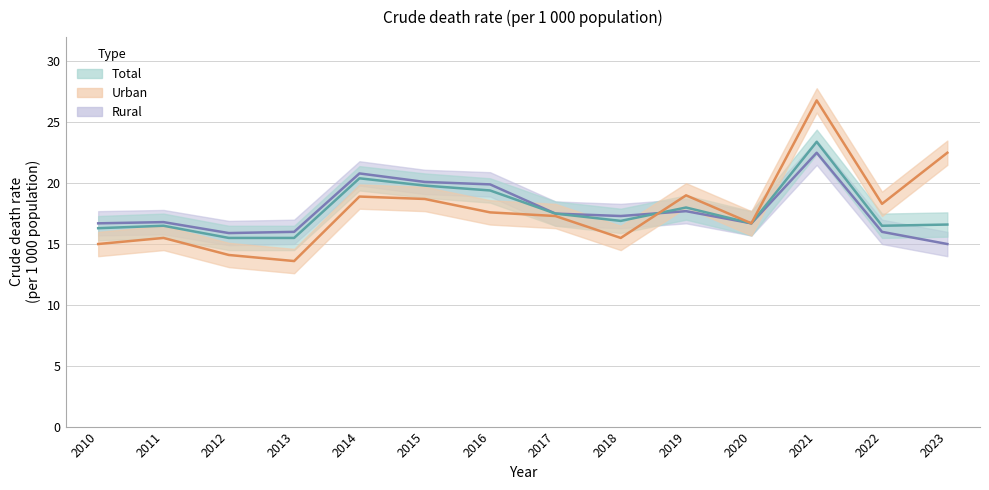

At which category is the sum across all series the highest?

2021